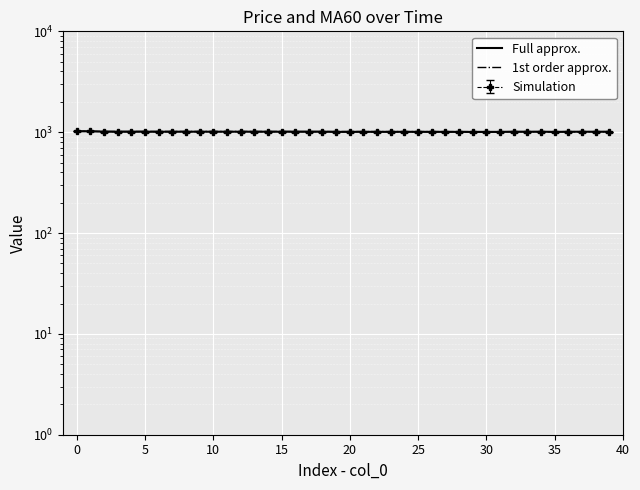

Read the 1st order approx. value at 14.

1015.3